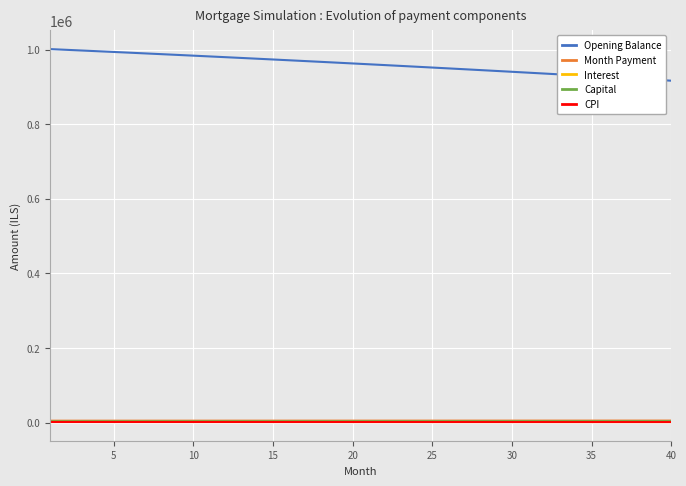

Which series has the widest spread of values?

Opening Balance